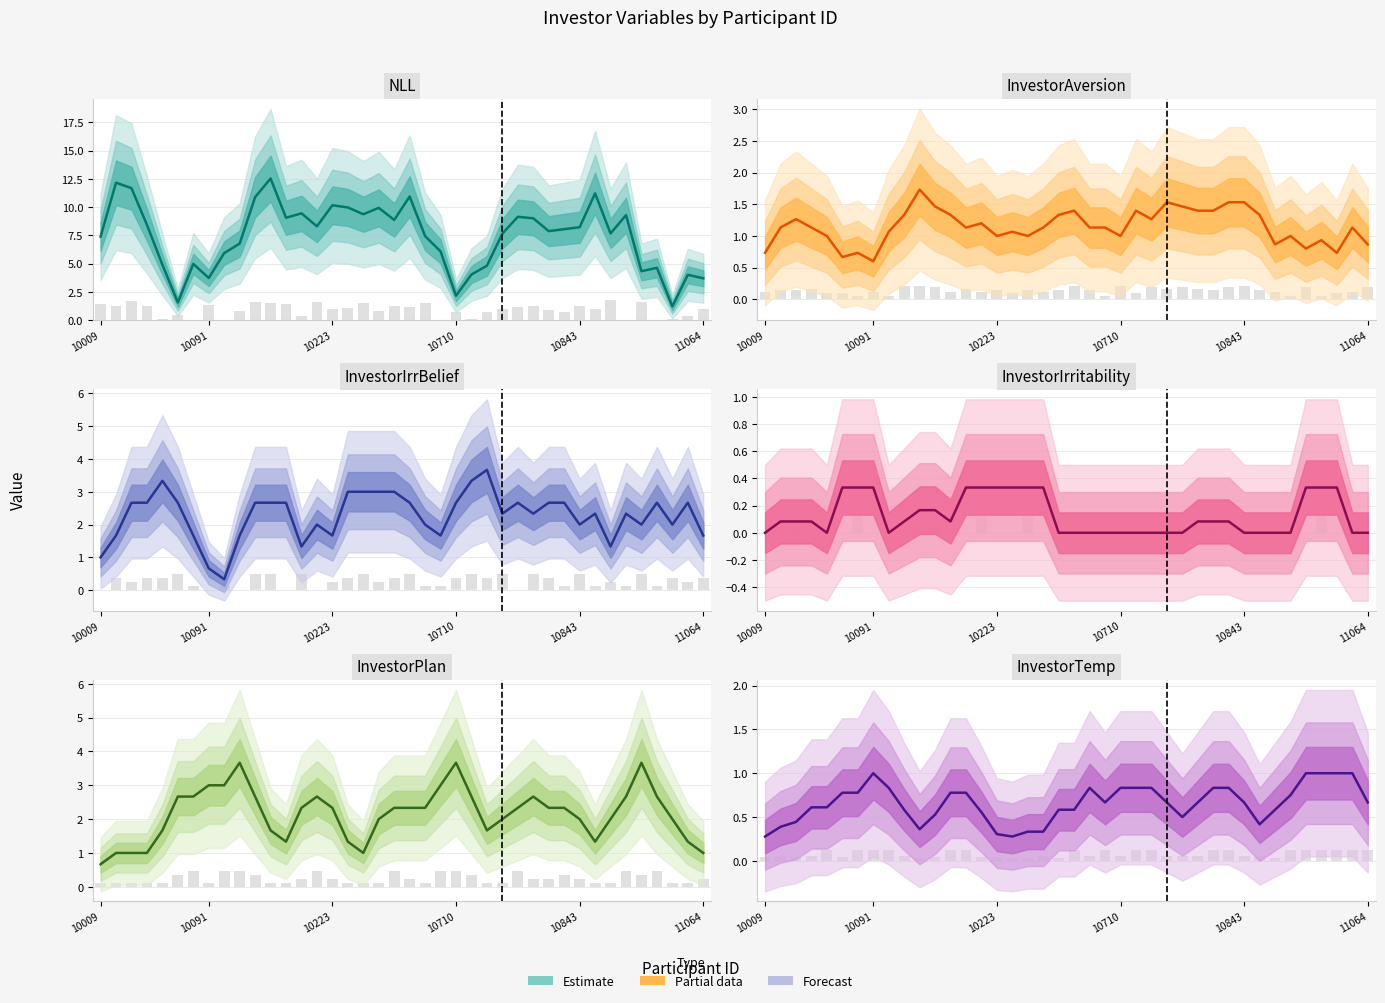

How many data points in InvestorPlan are above 2?

22